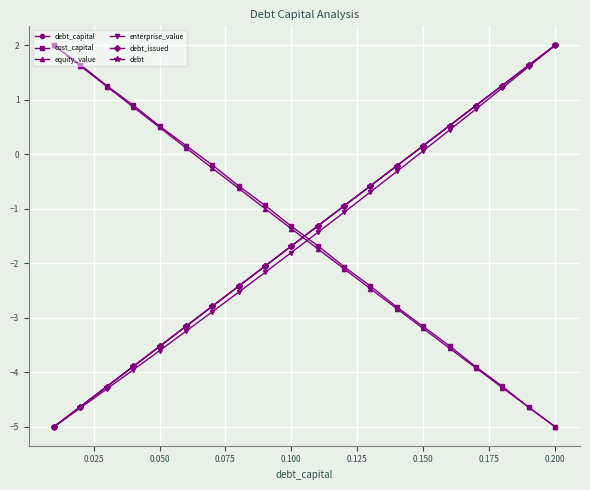

Reading left to right, transcribe all the data shown in this chart.

debt_capital: -5.0	-4.6	-4.3	-3.9	-3.5	-3.2	-2.8	-2.4	-2.1	-1.7	-1.3	-0.9	-0.6	-0.2	0.2	0.5	0.9	1.3	1.6	2.0
cost_capital: 2.0	1.6	1.3	0.9	0.5	0.2	-0.2	-0.6	-0.9	-1.3	-1.7	-2.1	-2.4	-2.8	-3.2	-3.5	-3.9	-4.3	-4.6	-5.0
equity_value: 2.0	1.6	1.2	0.9	0.5	0.1	-0.3	-0.6	-1.0	-1.4	-1.7	-2.1	-2.5	-2.8	-3.2	-3.6	-3.9	-4.3	-4.6	-5.0
enterprise_value: -5.0	-4.7	-4.3	-4.0	-3.6	-3.2	-2.9	-2.5	-2.2	-1.8	-1.4	-1.1	-0.7	-0.3	0.1	0.4	0.8	1.2	1.6	2.0
debt_issued: -5.0	-4.6	-4.3	-3.9	-3.5	-3.2	-2.8	-2.4	-2.1	-1.7	-1.3	-0.9	-0.6	-0.2	0.2	0.5	0.9	1.3	1.6	2.0
debt: -5.0	-4.6	-4.3	-3.9	-3.5	-3.2	-2.8	-2.4	-2.1	-1.7	-1.3	-0.9	-0.6	-0.2	0.2	0.5	0.9	1.3	1.6	2.0